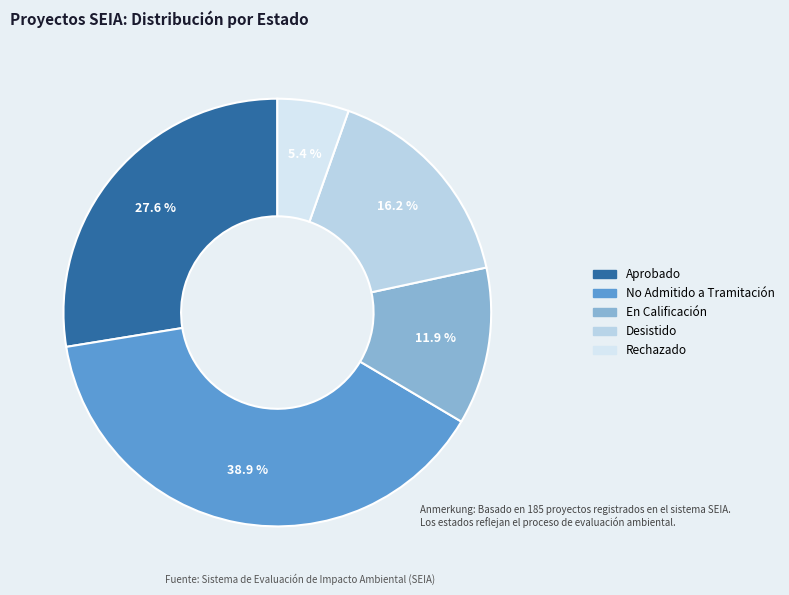

How many slices are in this pie chart?

5